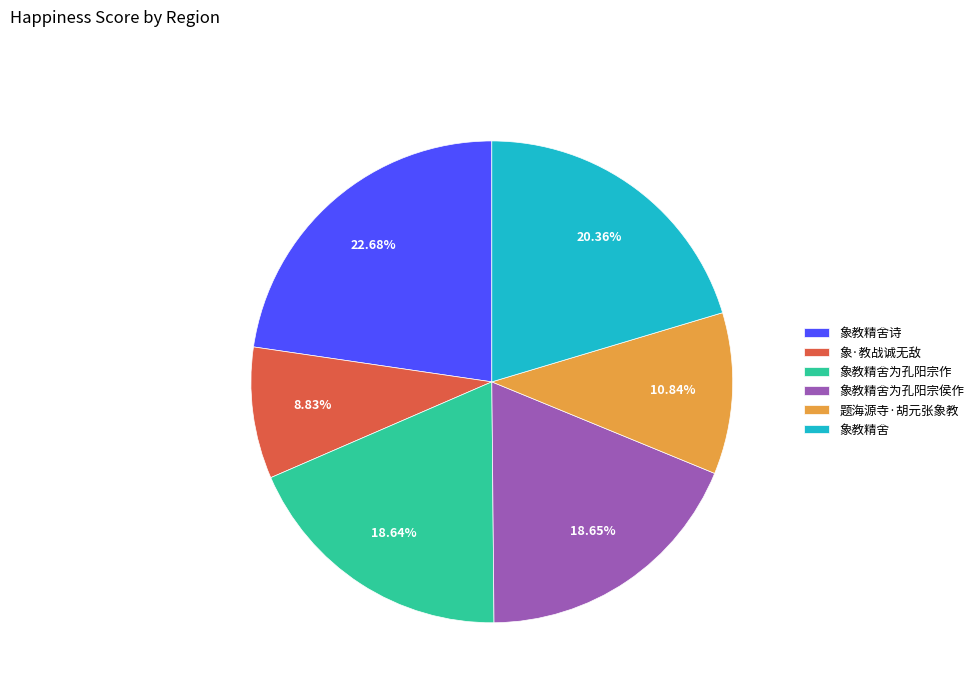

Which has a higher value, 象教精舍为孔阳宗作 or 象教精舍?

象教精舍